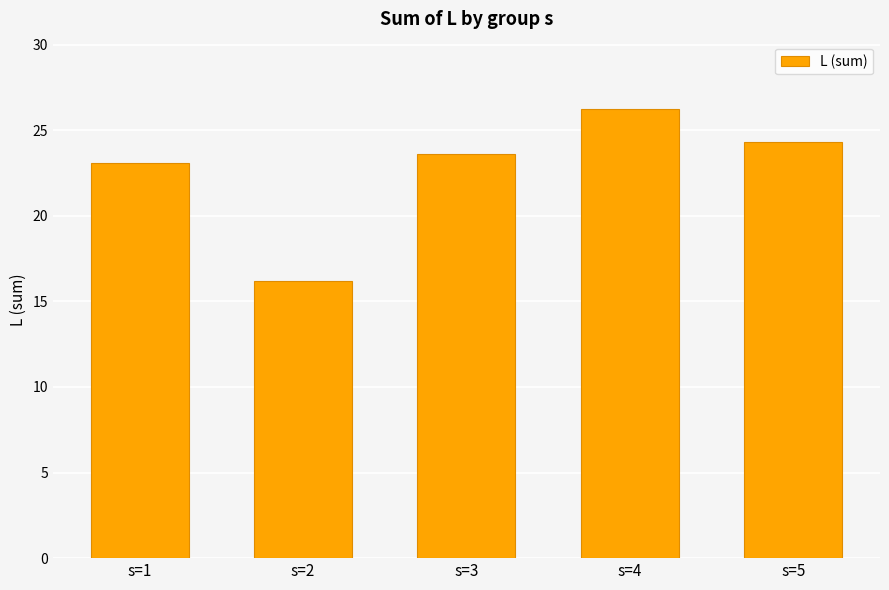

Count the number of categories in the chart.

5